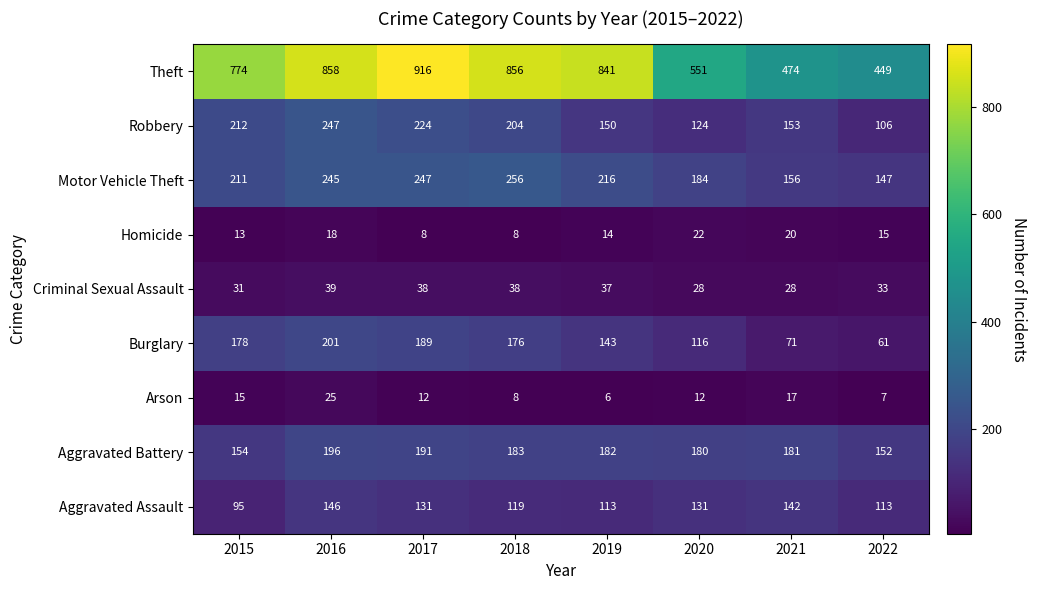

Which label corresponds to the largest value in the chart?

2017